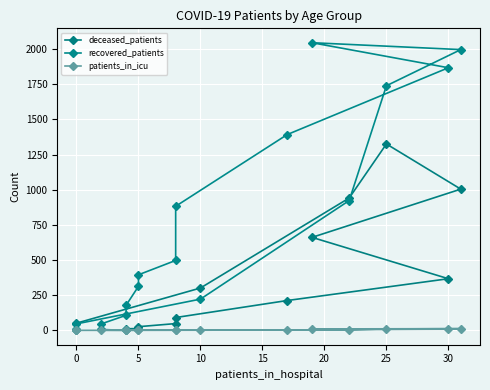

What is the difference between the maximum and minimum values in the patients_in_icu series?

12